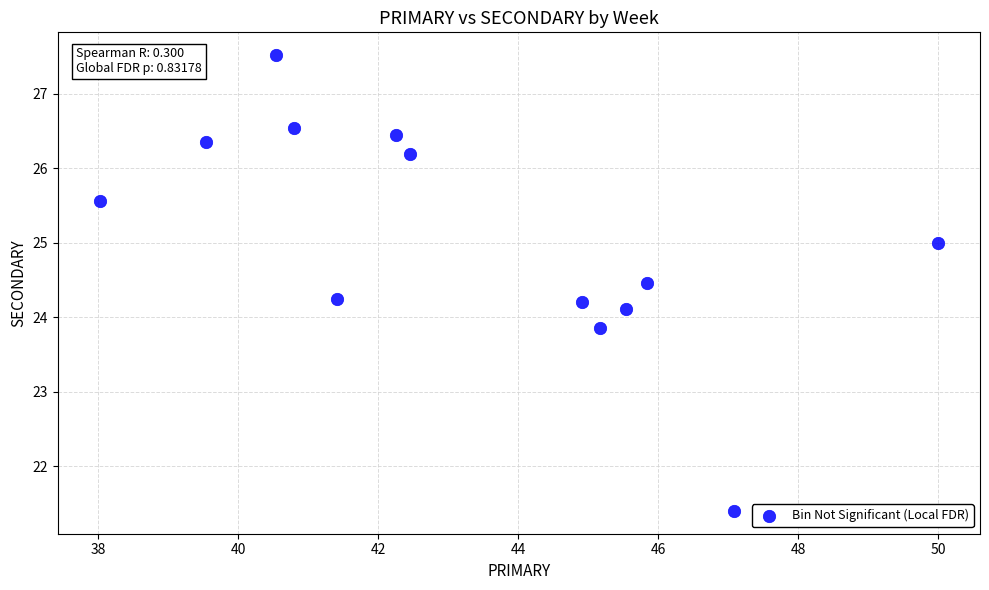

What is the range of Y values (max minus min)?

6.1